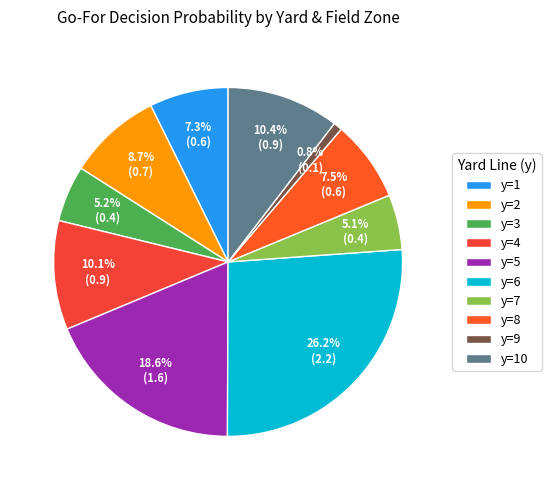

To the nearest percent, what is the difference between the largest and smallest slice percentages?

25%